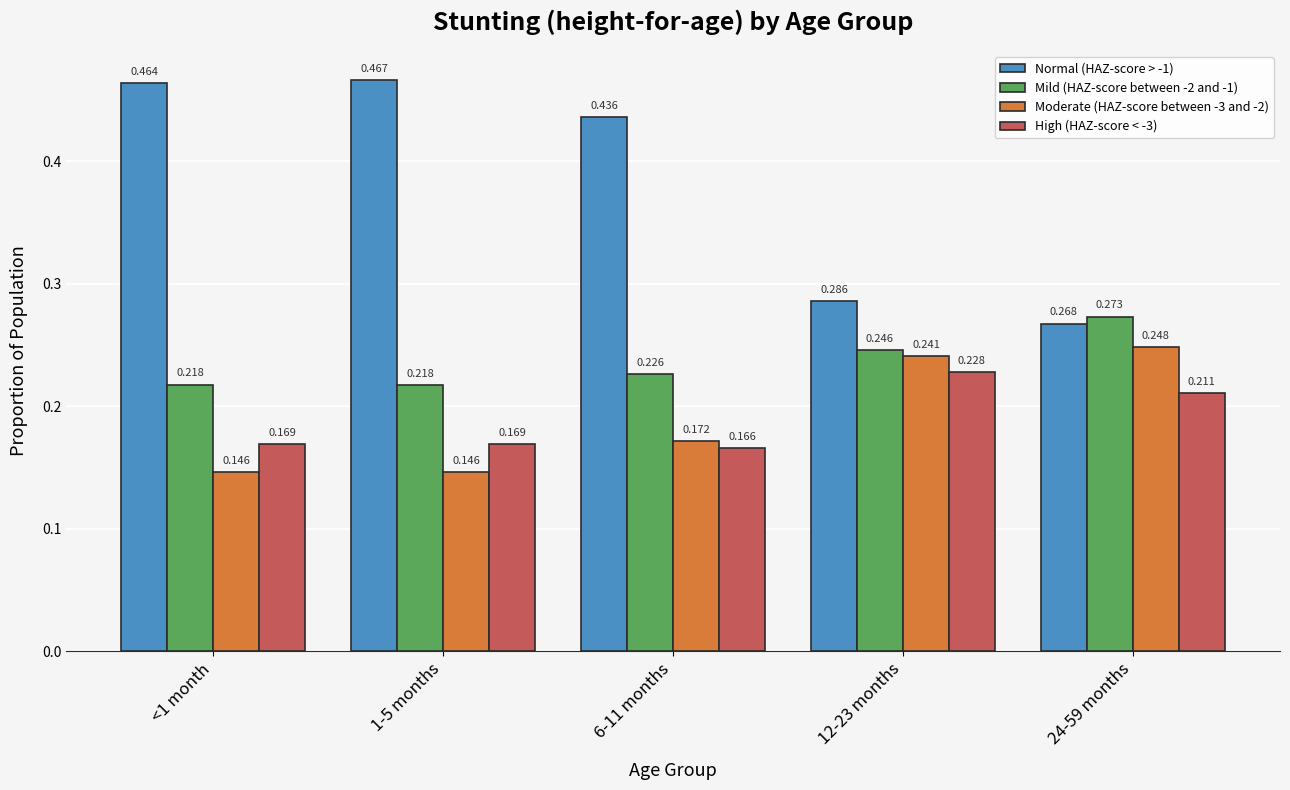

Is the value of High (HAZ-score < -3) at 12-23 months greater than the value of Moderate (HAZ-score between -3 and -2) at 12-23 months?

No